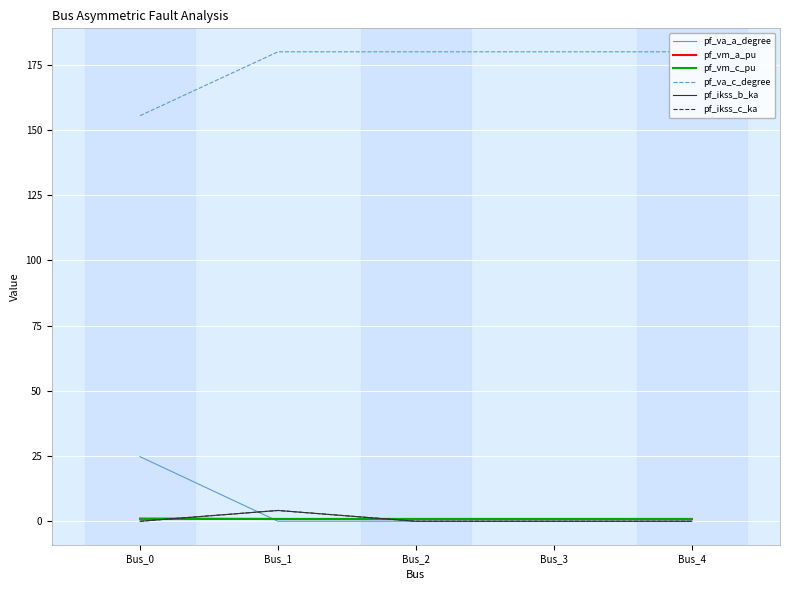

Which series has the widest spread of values?

pf_va_a_degree